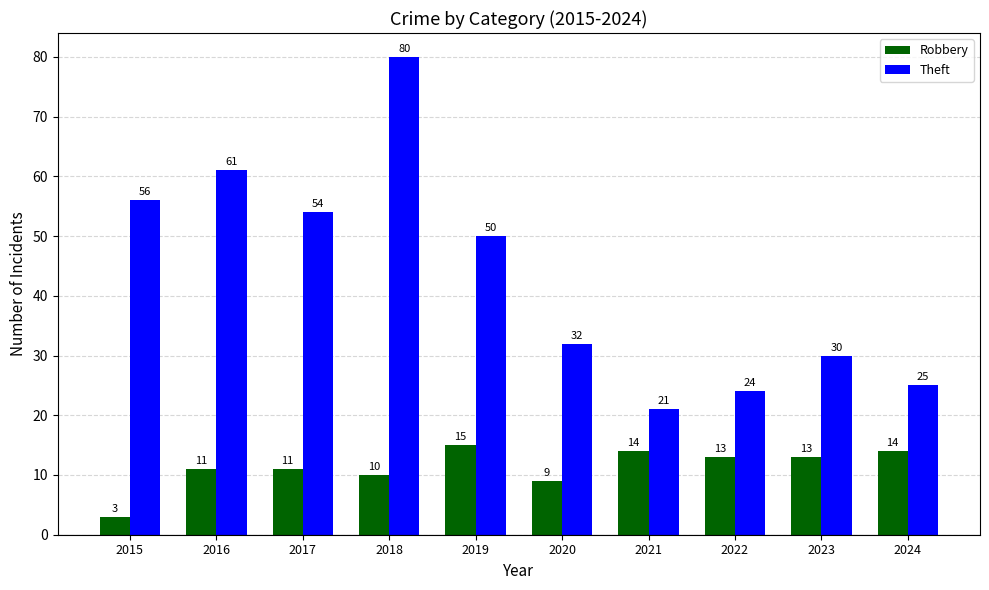

Where does the Theft series first go above 50?

2015